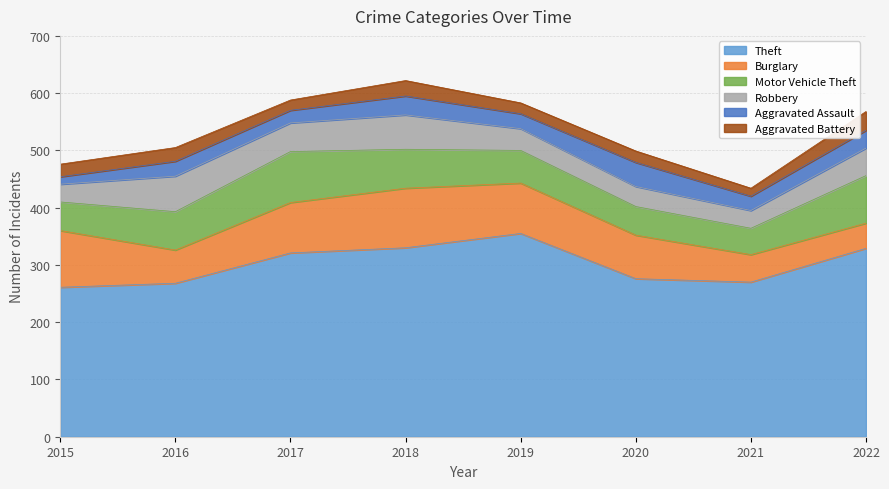

What is the maximum value for Burglary?

104